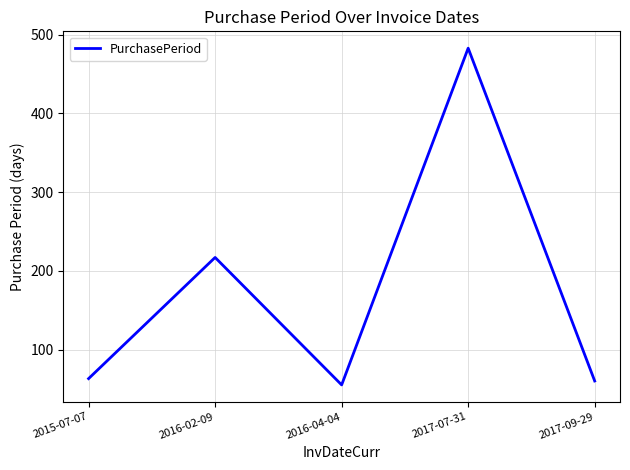

The chart shows a value of 483 at 2017-07-31. True or false?

True